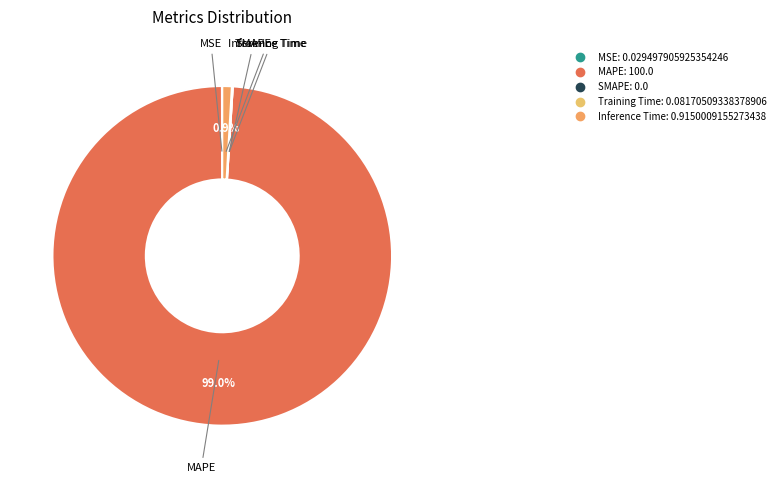

What portion of the pie excludes MAPE?

1.0%